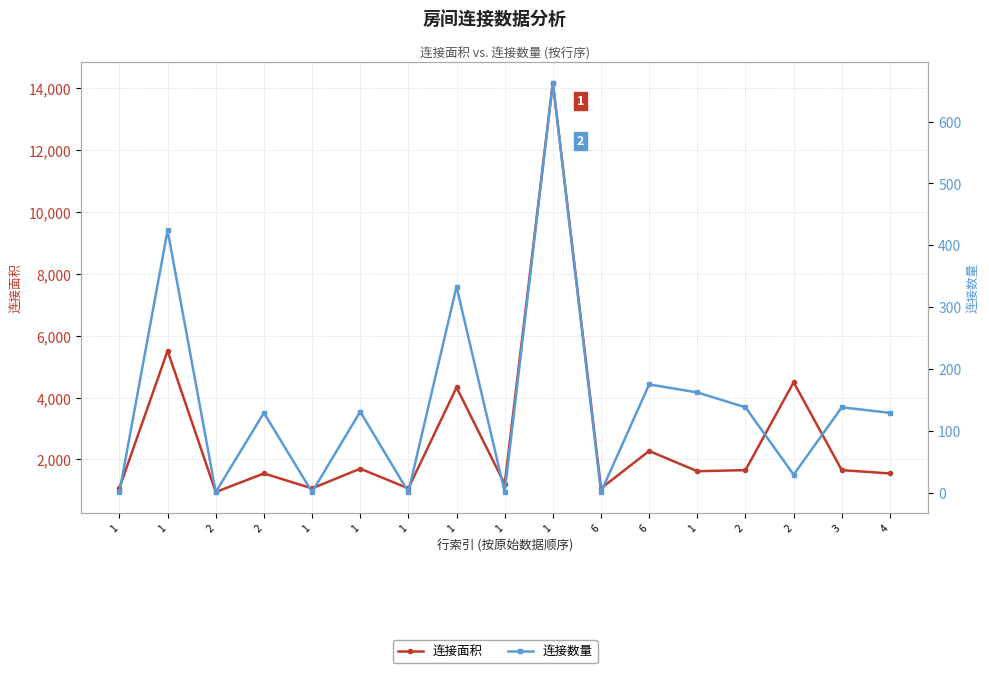

How many distinct data groups are displayed?

2